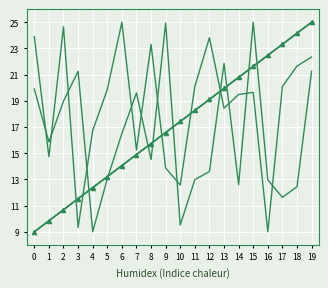

The value of Q_2 at 12 is 19.1. True or false?

True